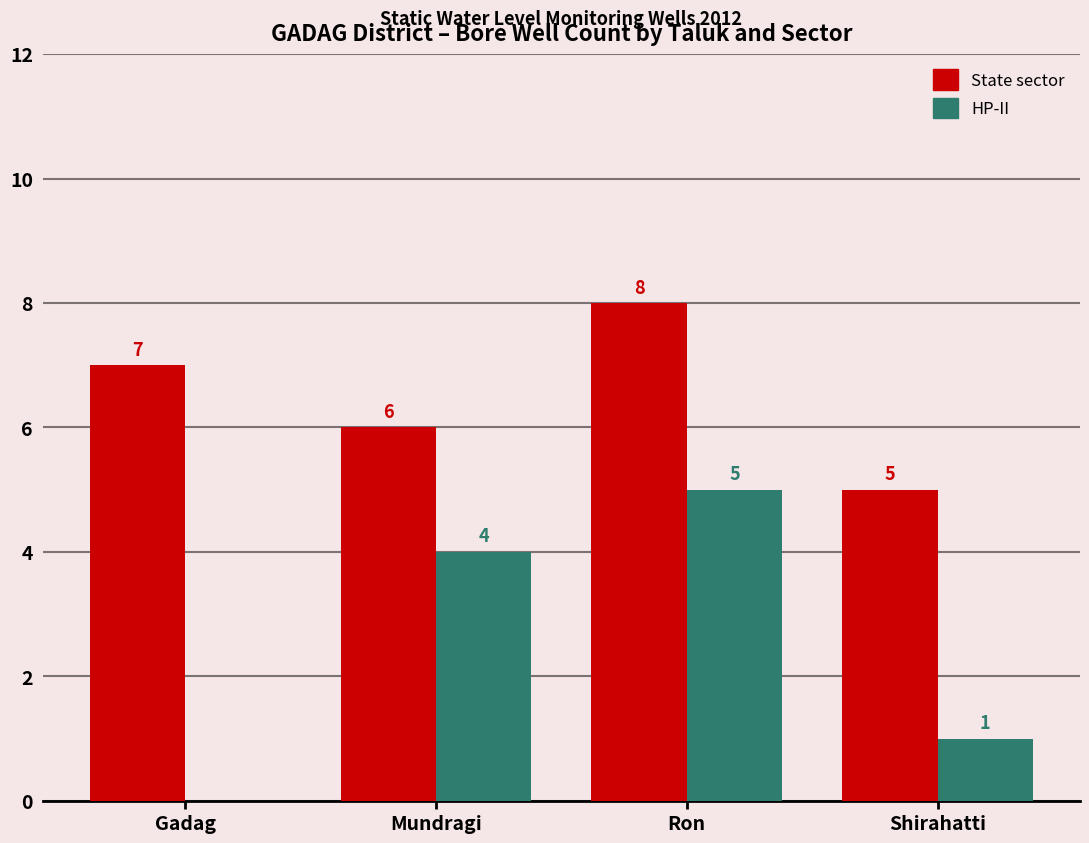

True or false: State sector has a value of 10 at Gadag.

False